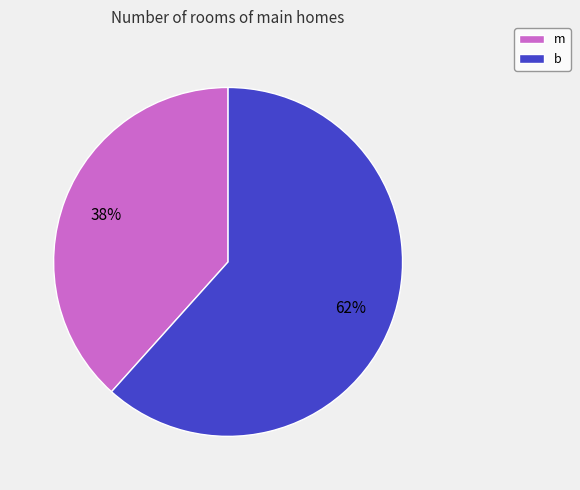

What is the largest slice in the pie chart?

b